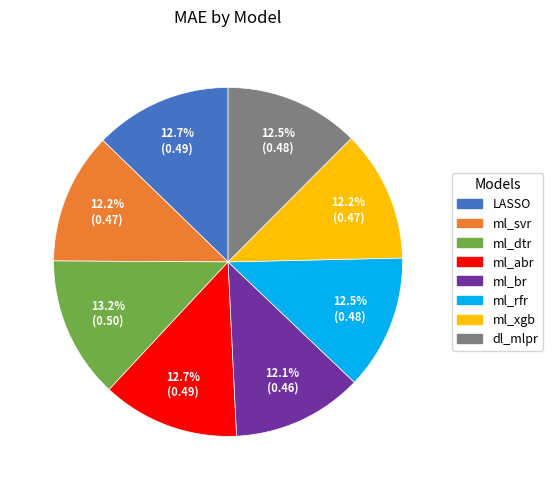

Is the sum of ml_xgb and ml_br greater than half?

No